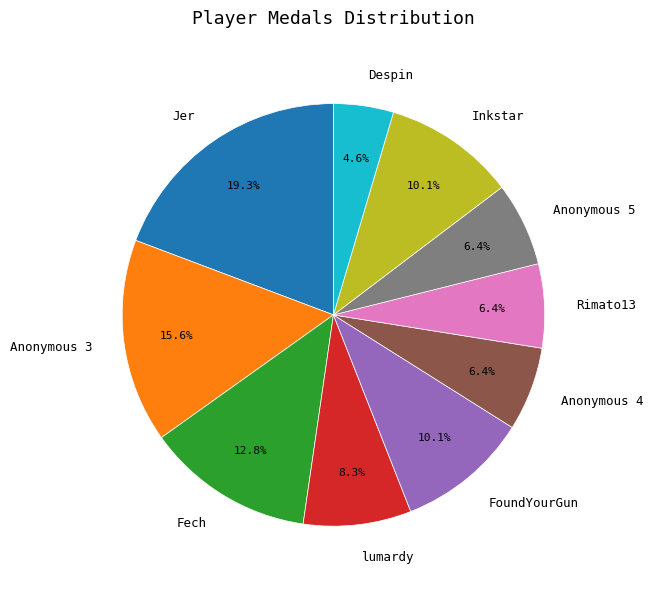

What portion of the pie excludes FoundYourGun?

89.9%